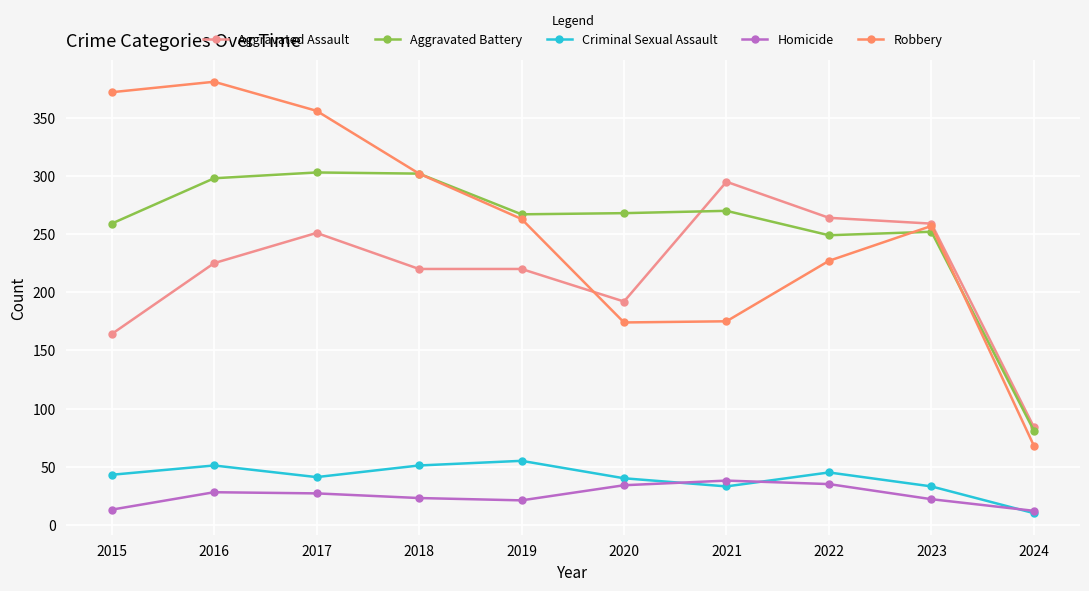

True or false: Robbery has more than 0 points higher than both neighbors.

True